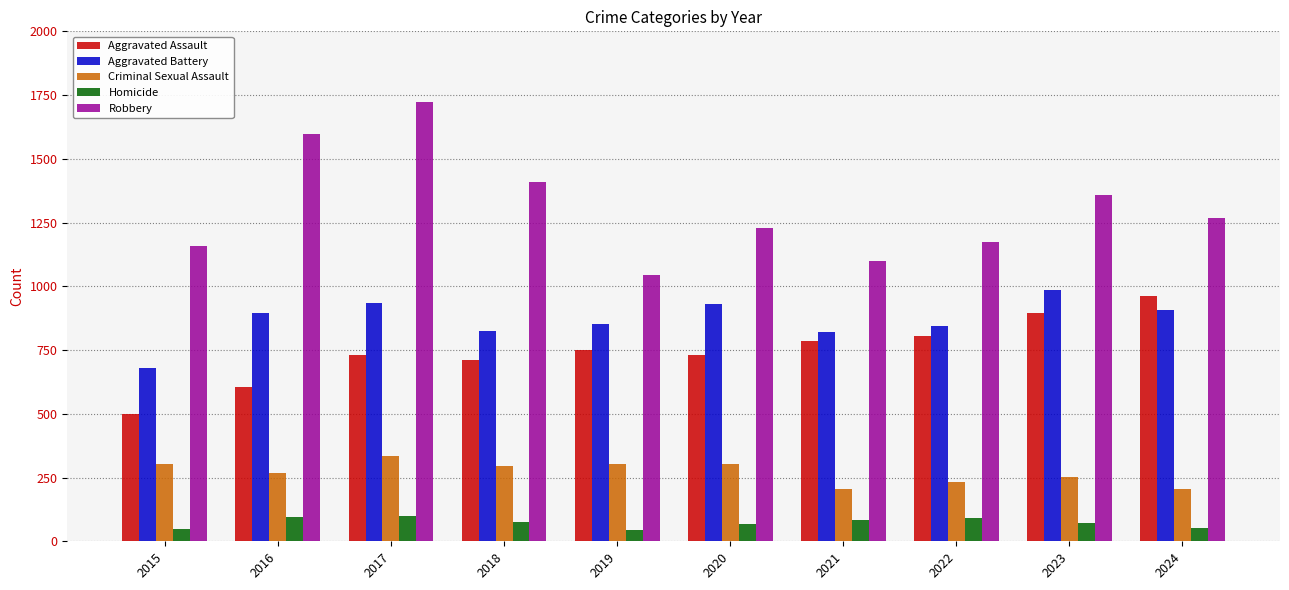

What is the difference between the highest and lowest values at 2015?

1111